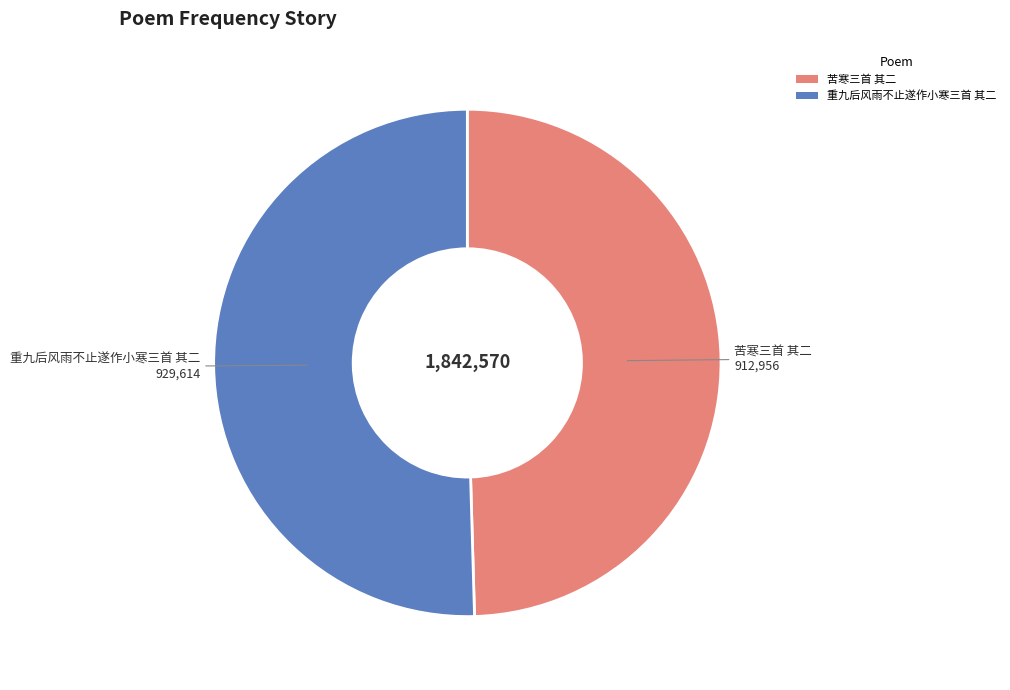

Which category has the biggest portion of the pie?

重九后风雨不止遂作小寒三首 其二